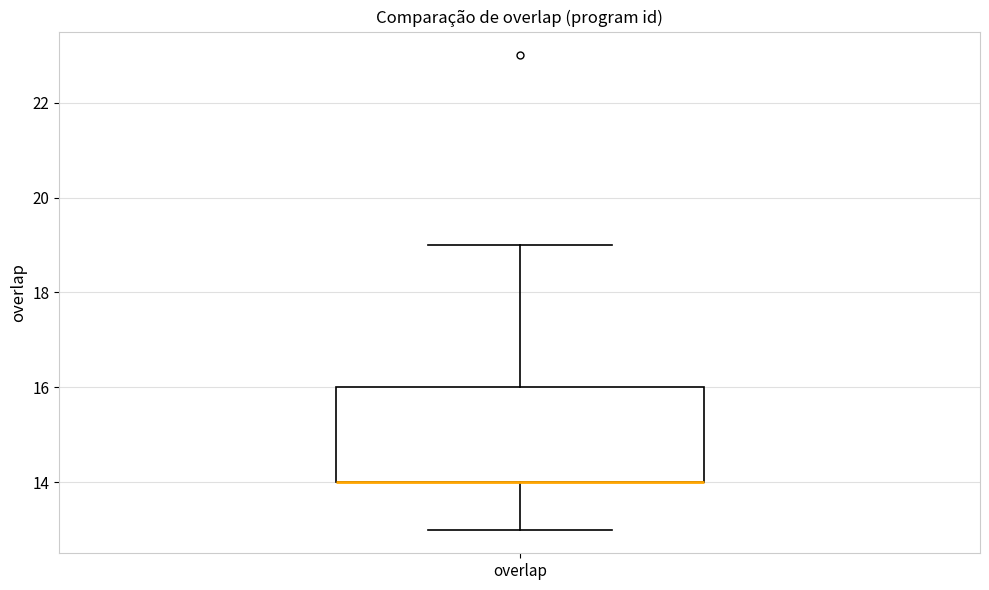

Transcribe this box plot: give where the median line is, the range the box spans, and where the two whiskers end, as read against the y-axis. The values are not printed on the chart, so give them approximately, as read against the axis.

median 14 (drawn on the box's lower edge), box 14 to 16, whiskers 13 to 19